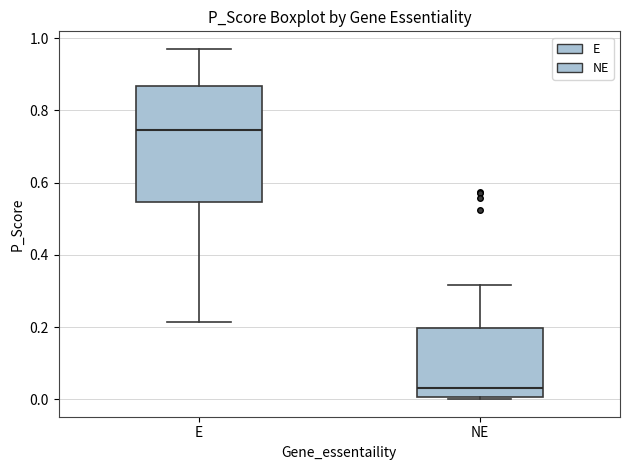

Which box has the lowest median line?

NE